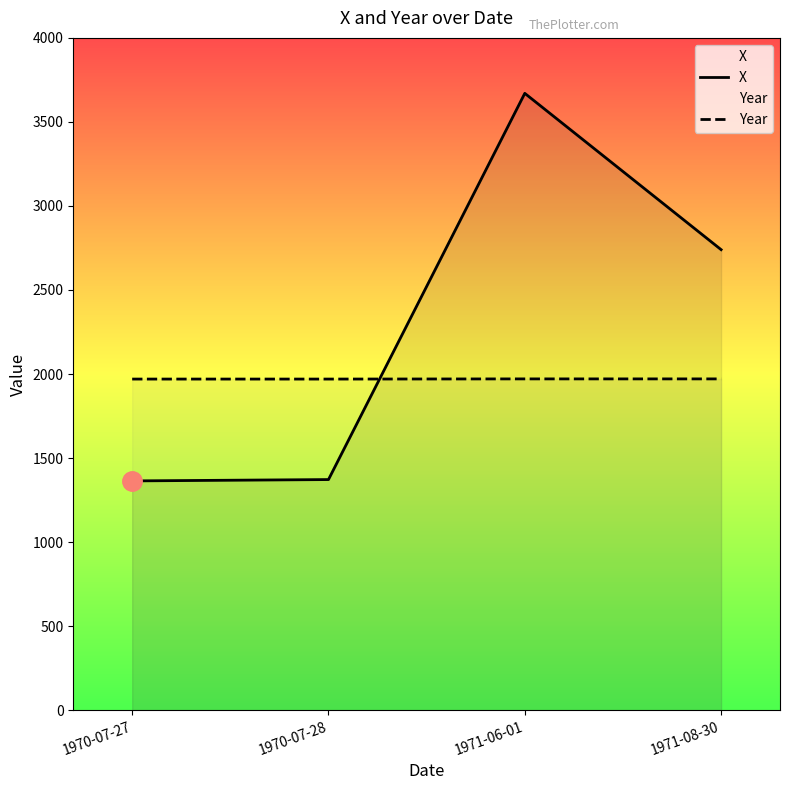

What is the label of the 4th point from the left?

1971-08-30